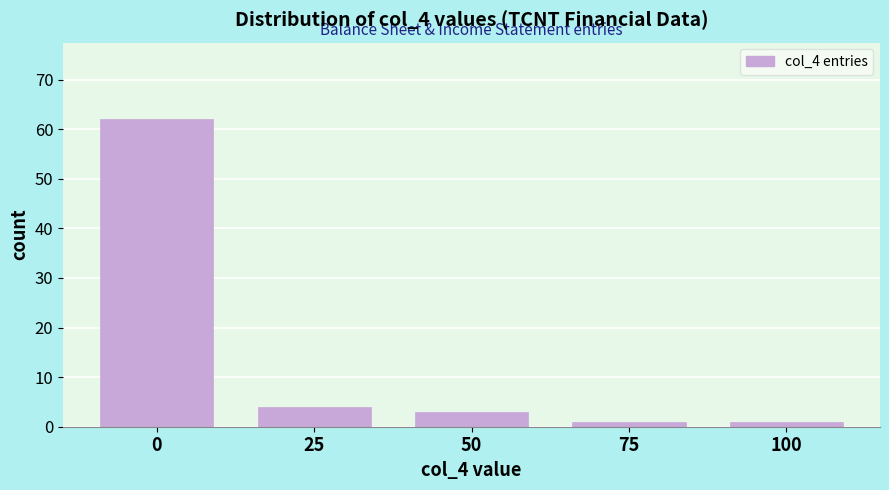

Reading right to left, what are all the values shown in this chart?

1	1	3	4	62